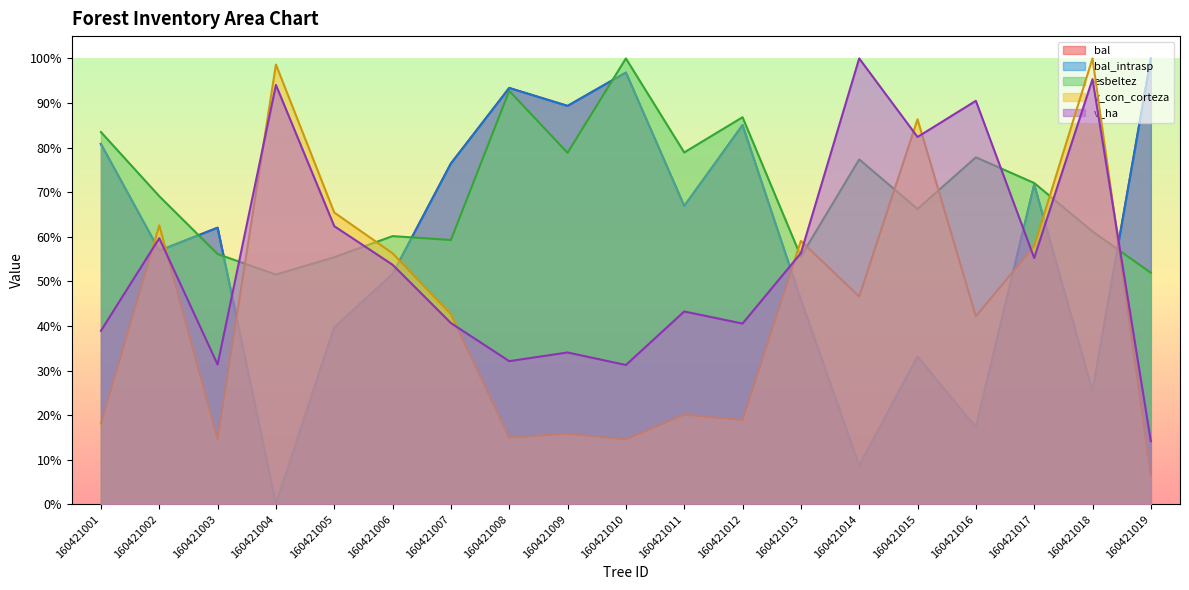

What is the difference between the second highest and minimum values in the v_ha series?

81.2